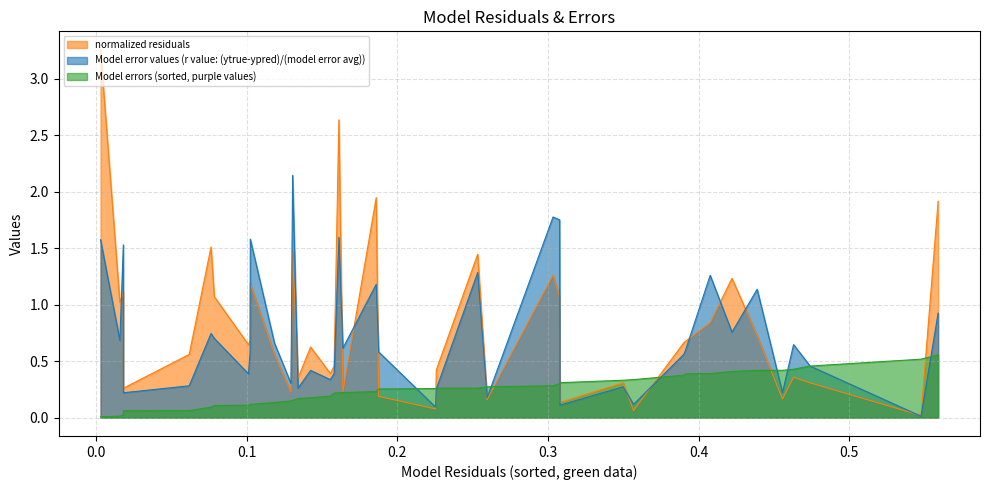

True or false: normalized_residuals has more than 2 interior local peaks.

True